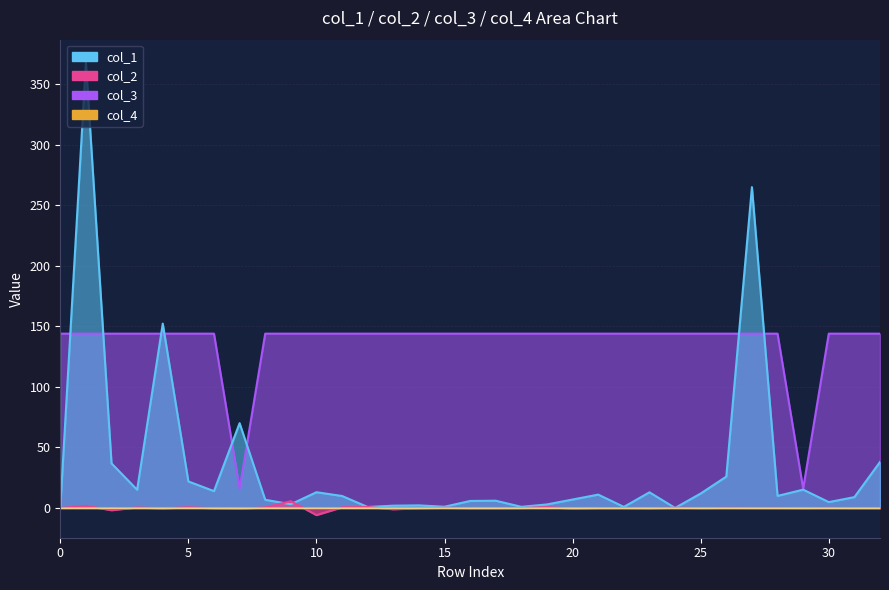

True or false: col_2 and col_1 cross at least once.

True